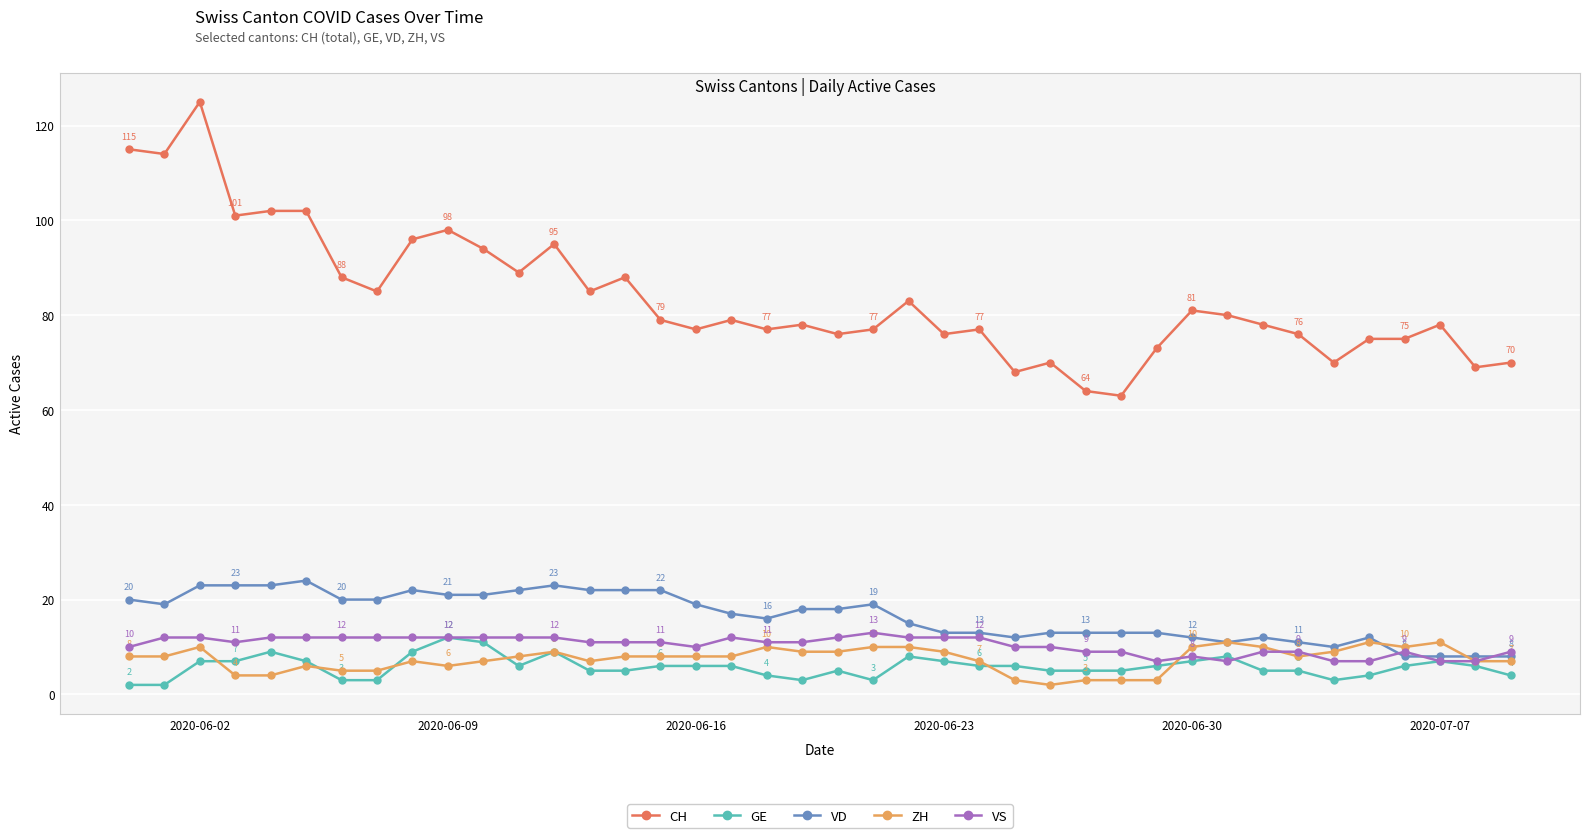

What is the difference between the maximum and minimum values in the ZH series?

9